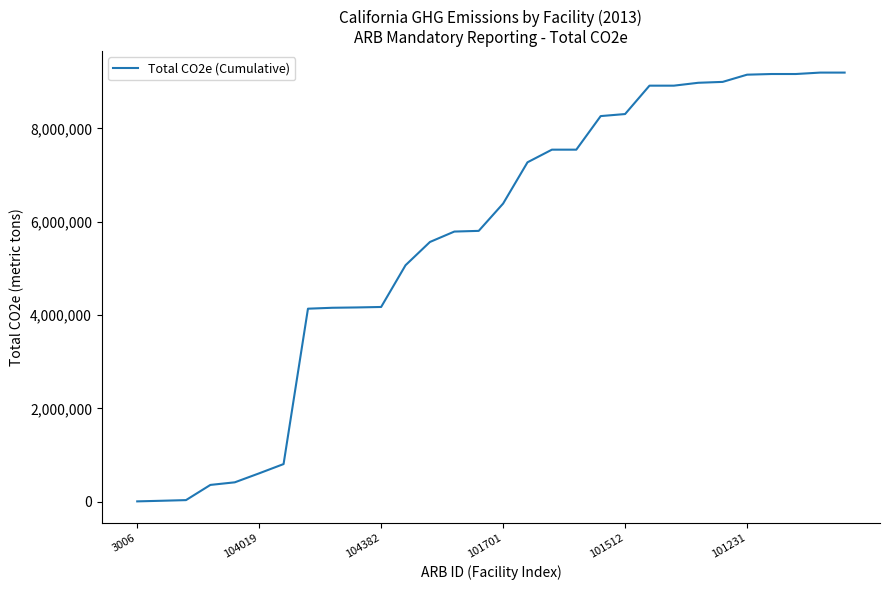

What is the greatest value displayed?

9198489.9